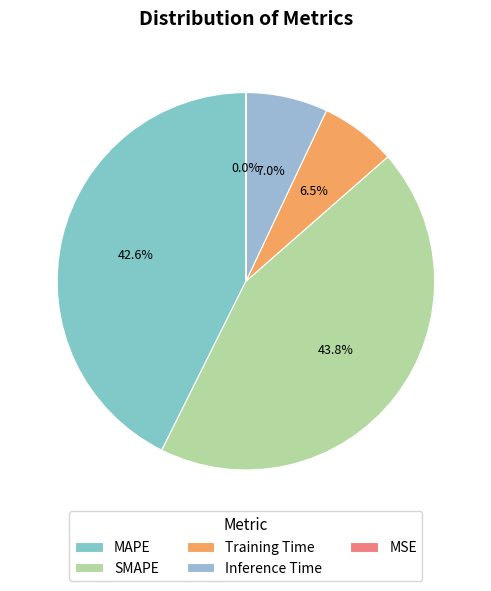

What is the change in value from Training Time to Inference Time?

+0.1